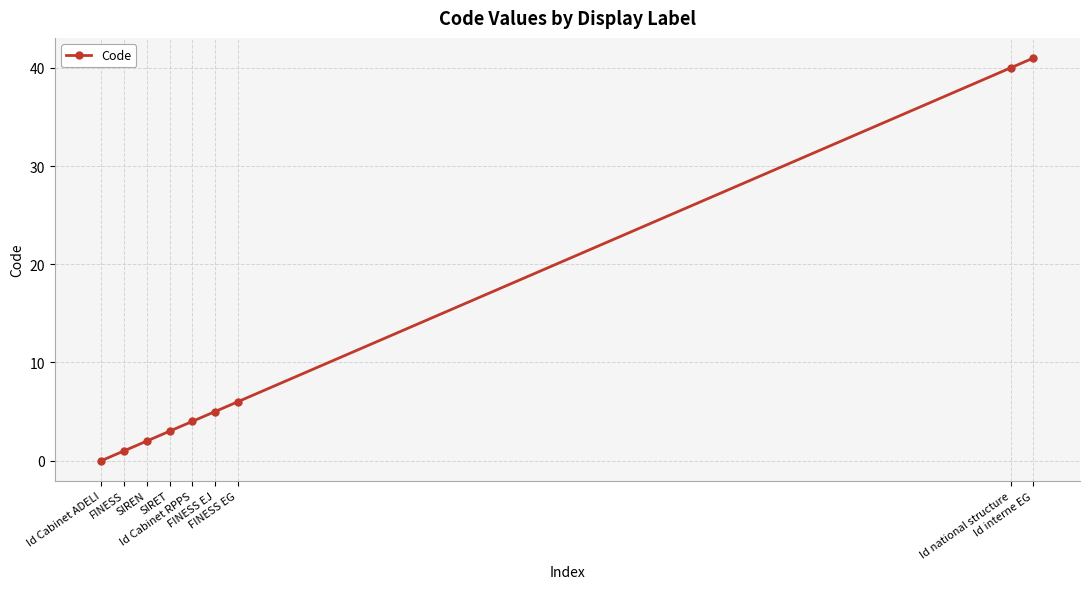

Rank the categories by value from lowest to highest.

Id Cabinet ADELI, FINESS, SIREN, SIRET, Id Cabinet RPPS, FINESS EJ, FINESS EG, Id national structure, Id interne EG